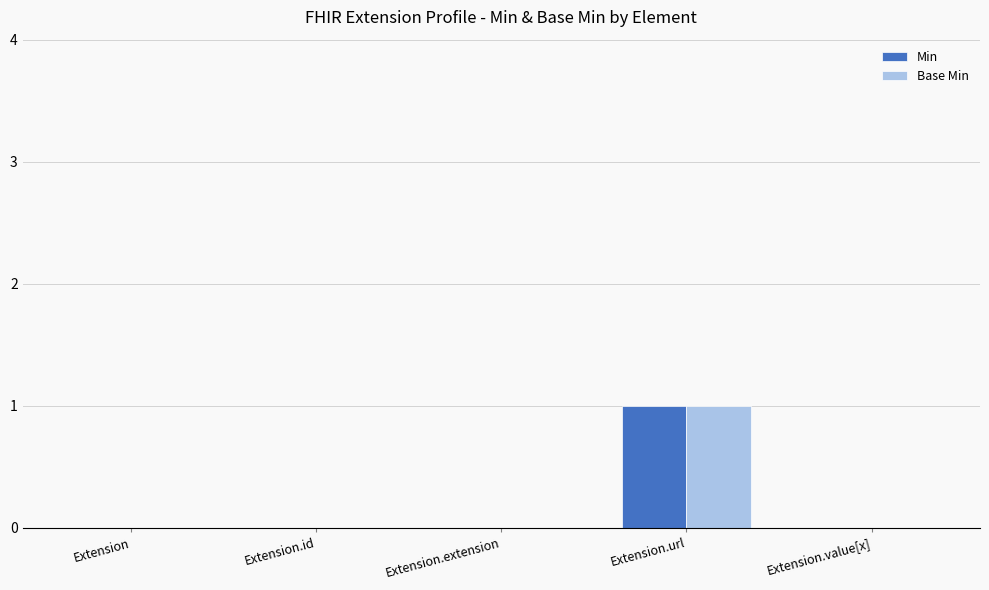

True or false: Min has a value of 0 at Extension.

True